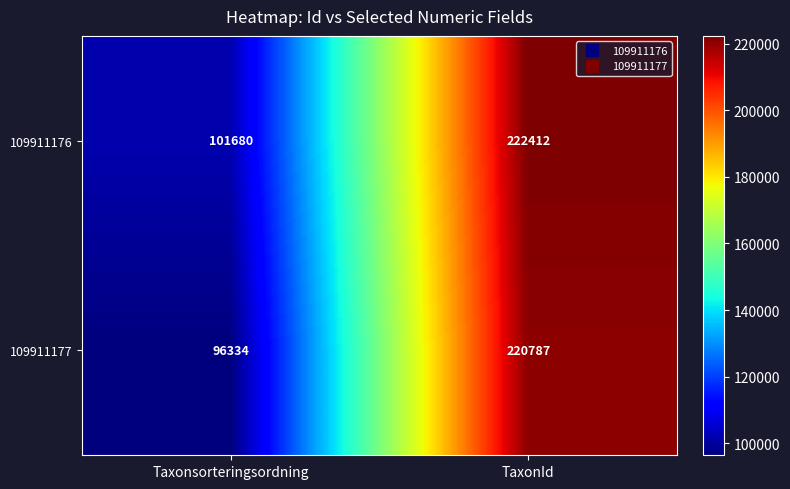

Which series has the largest range (max minus min)?

109911177